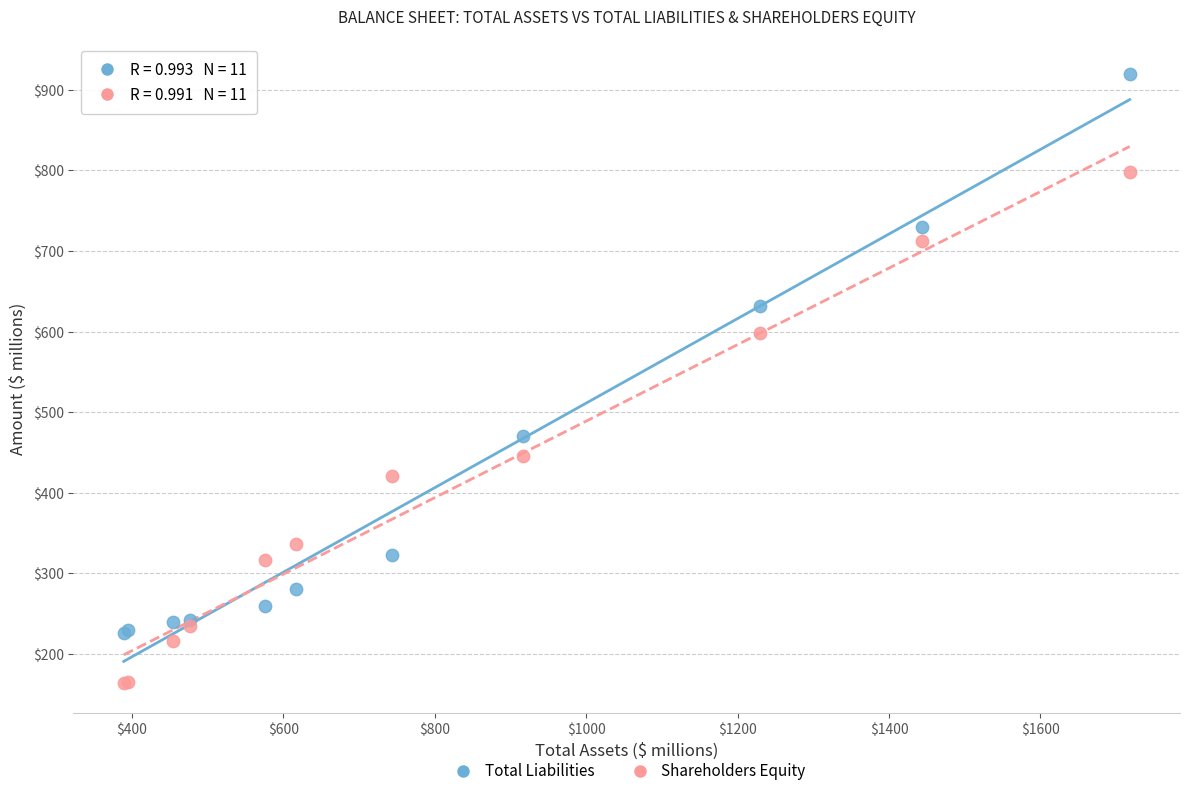

In the Shareholders Equity series, what Y value is closest to 481?

446